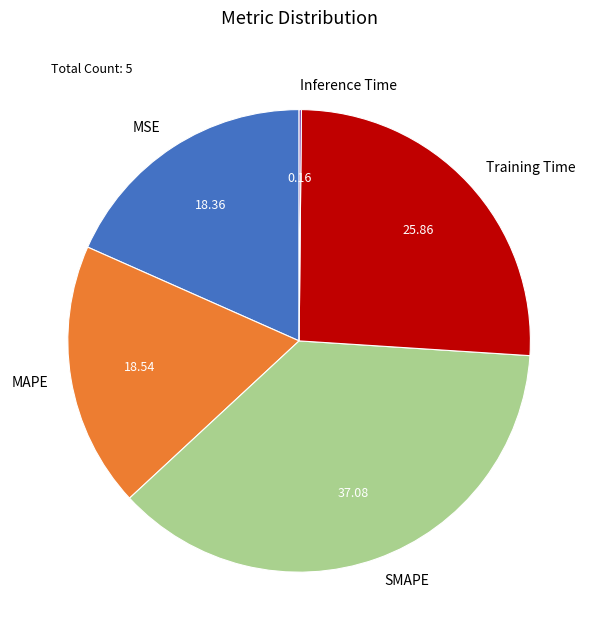

Between Training Time and MSE, which is larger?

Training Time